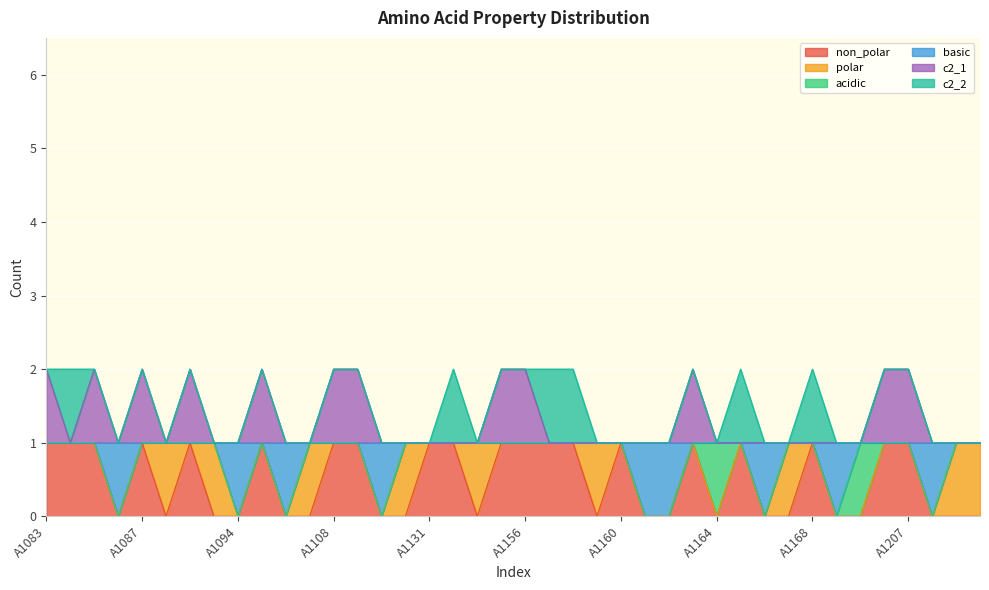

True or false: basic and non_polar intersect in this chart.

False